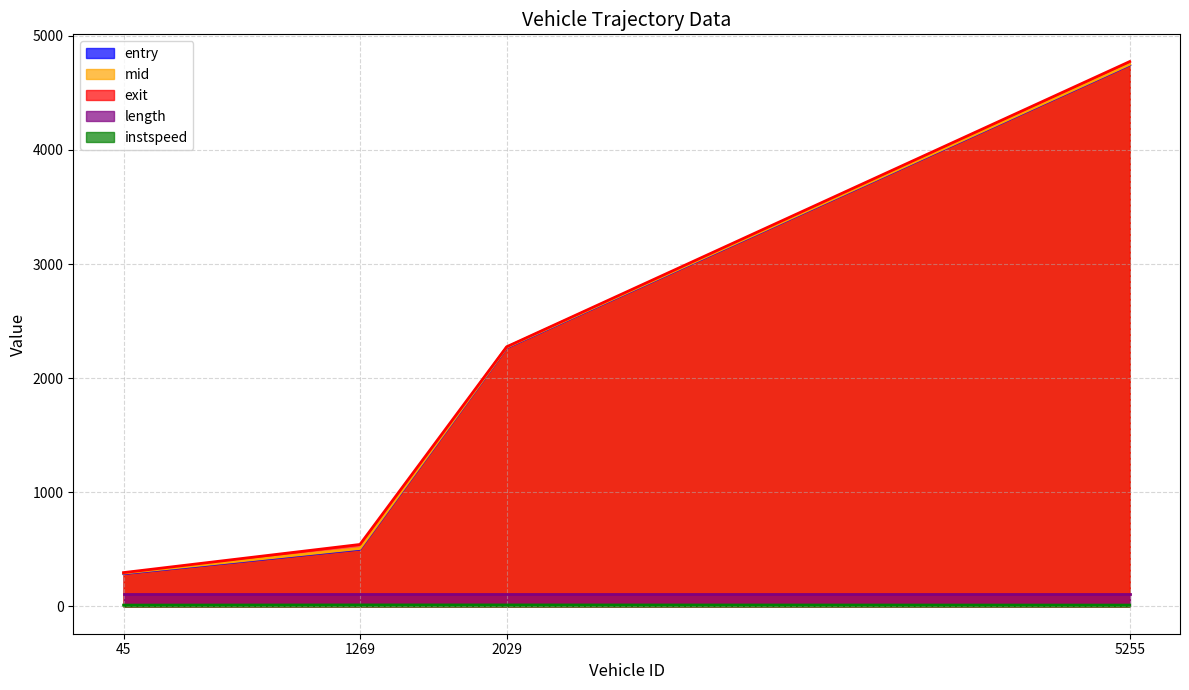

Count the number of data series in this chart.

5